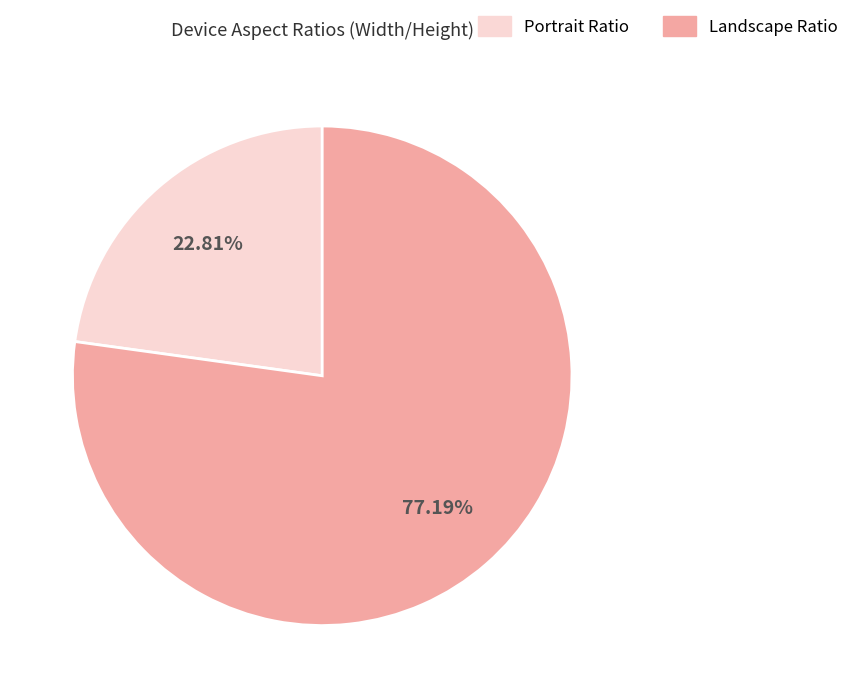

How many slices are in this pie chart?

2